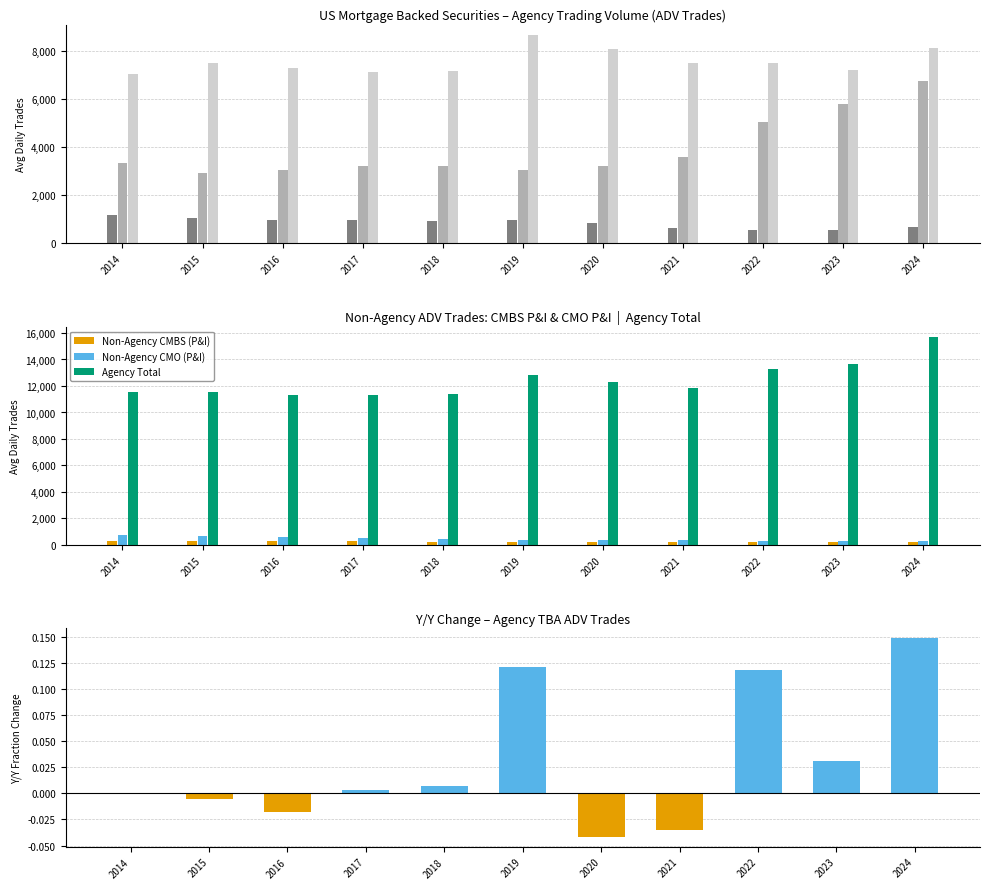

How many data points does each series have?

11